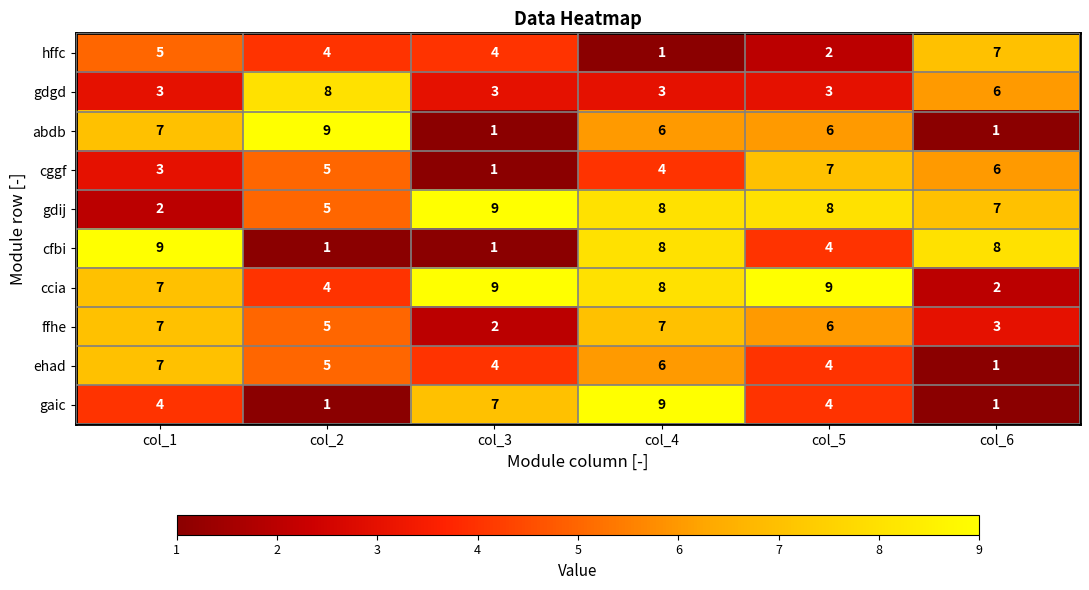

True or false: ehad has a value of 6 at col_4.

True